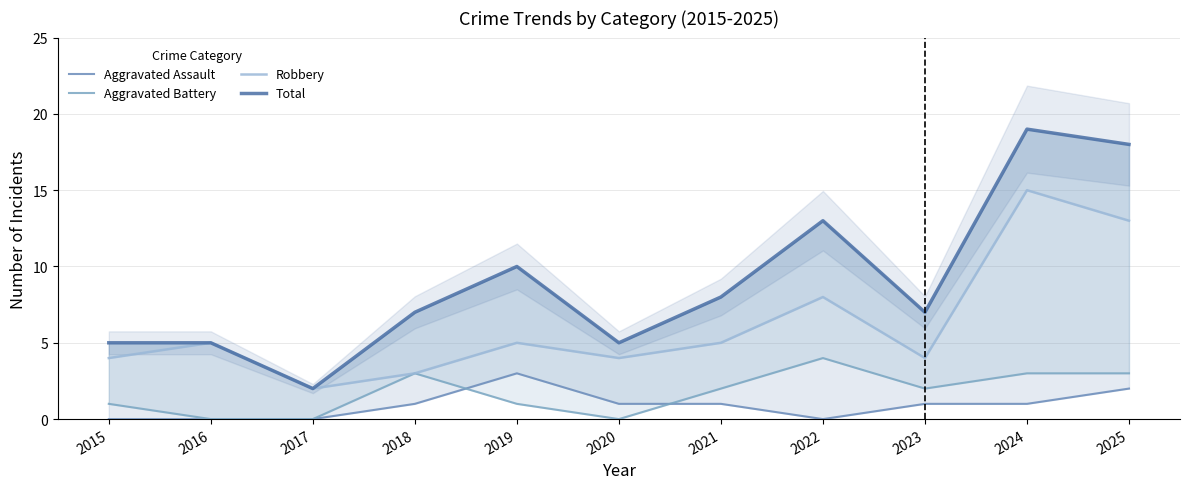

Reading left to right, what are all the values shown in this chart?

Aggravated Assault: 0	0	0	1	3	1	1	0	1	1	2
Aggravated Battery: 1	0	0	3	1	0	2	4	2	3	3
Robbery: 4	5	2	3	5	4	5	8	4	15	13
Total: 5	5	2	7	10	5	8	13	7	19	18